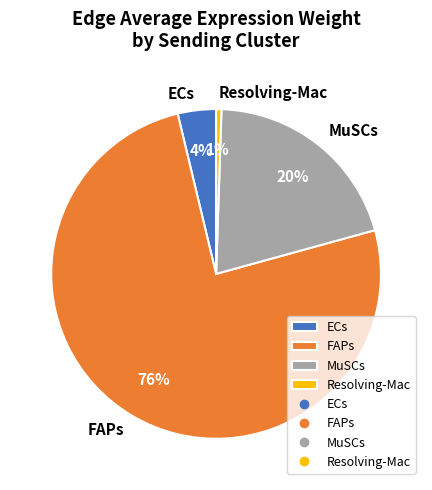

To the nearest percent, what is the combined percentage of Resolving-Mac and FAPs?

76%